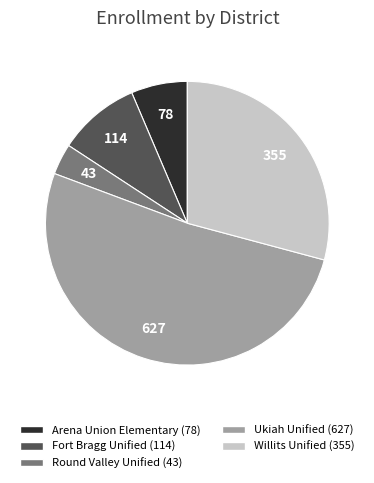

Combined, do Ukiah Unified and Arena Union Elementary account for over 50%?

Yes